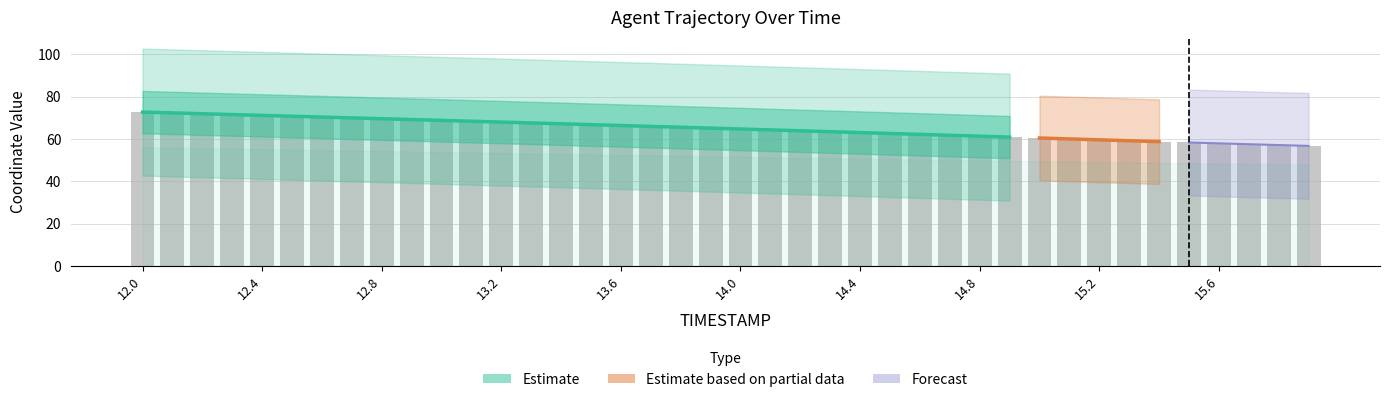

Reading left to right, what are all the values shown in this chart?

72.7	72.3	71.9	71.5	71.1	70.7	70.3	69.9	69.6	69.2	68.8	68.4	68.0	67.6	67.2	66.8	66.3	65.9	65.5	65.1	64.7	64.3	63.9	63.4	63.0	62.6	62.2	61.7	61.3	60.9	60.4	60.0	59.6	59.2	58.7	58.3	57.9	57.5	57.1	56.7